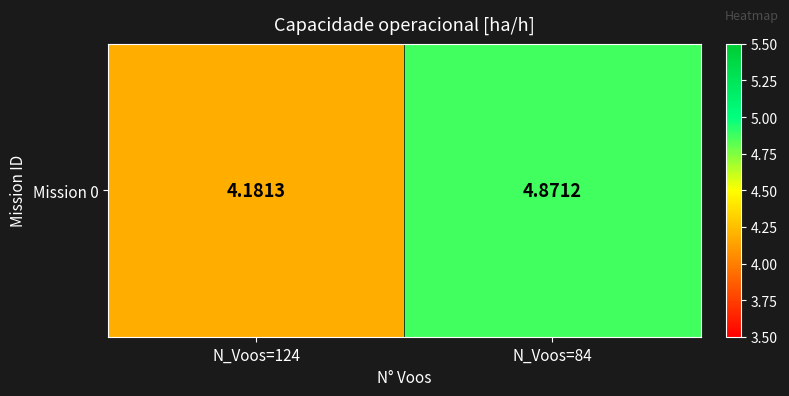

Reading left to right, what are all the values shown in this chart?

N_Voos=124=4.2	N_Voos=84=4.9